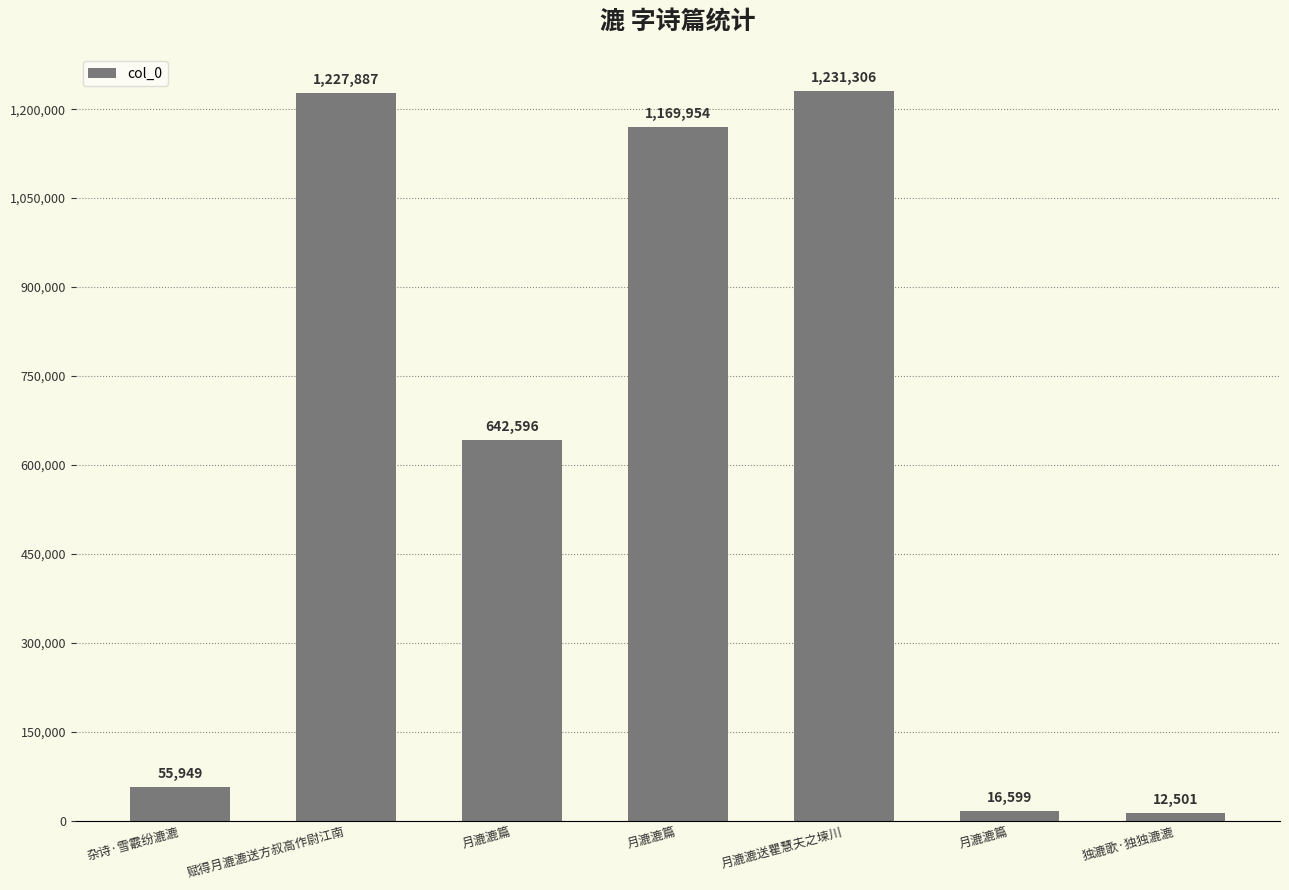

Does the chart contain any negative values?

No